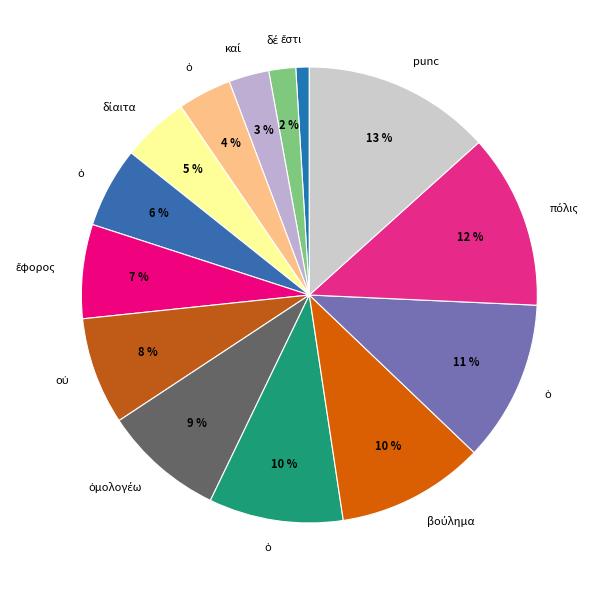

Count the number of slices in the pie.

14